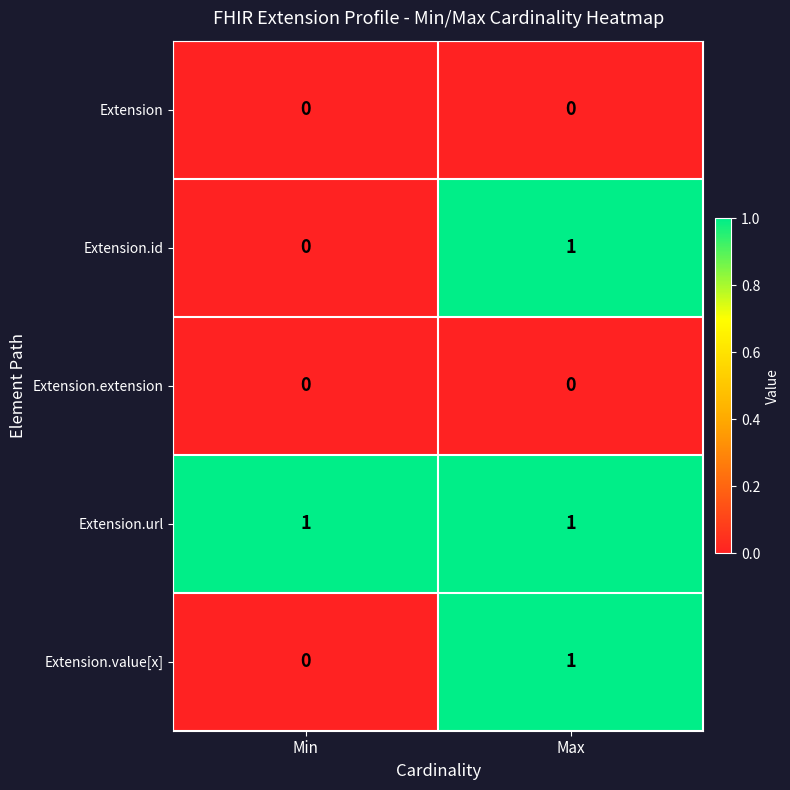

Rank the categories by Extension.id value from lowest to highest.

Min, Max